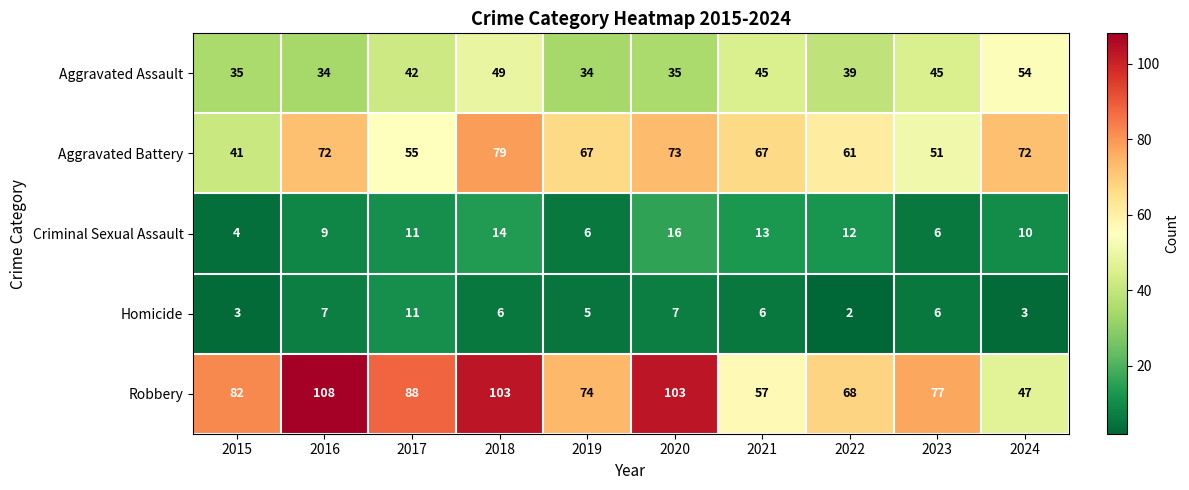

What is the difference between the maximum and second lowest values in the Homicide series?

8